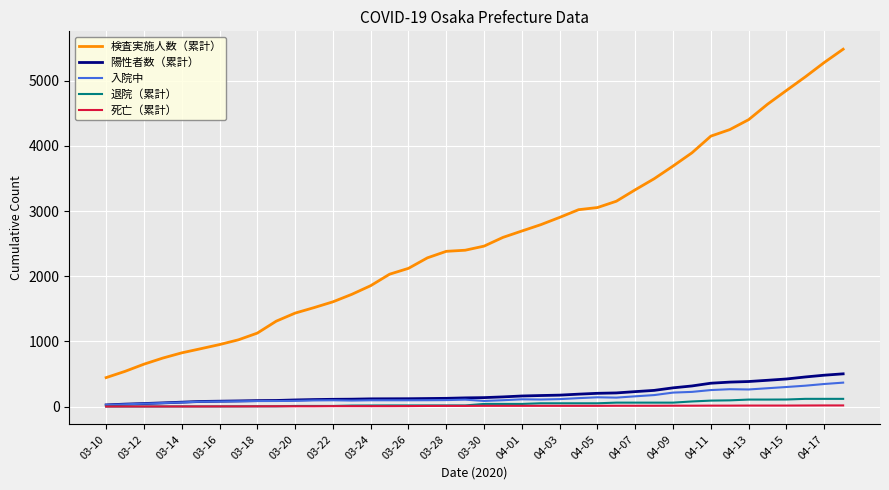

What is the maximum value shown in the chart?

5484